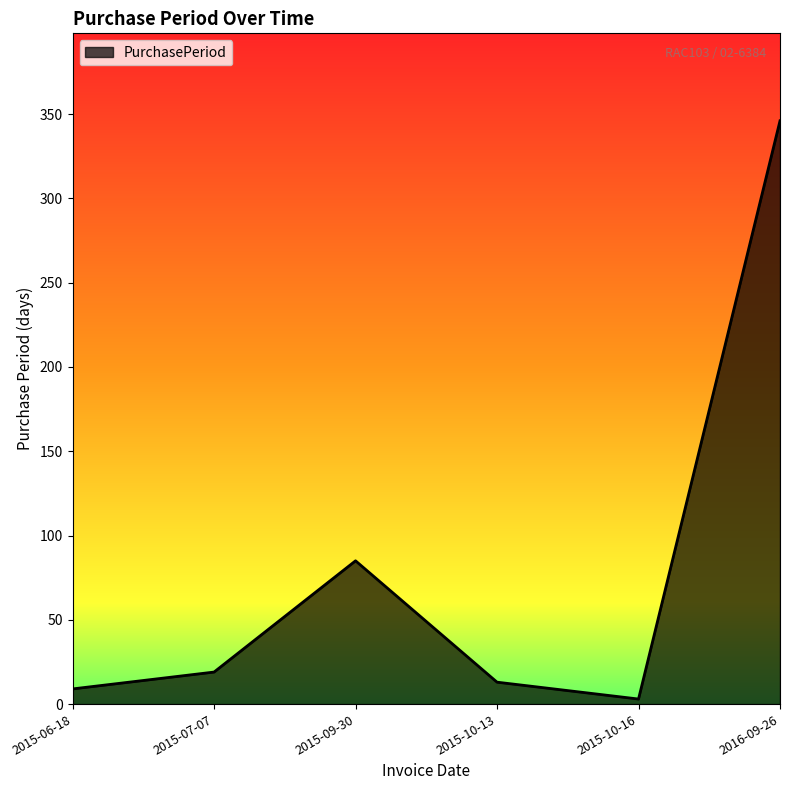

Reading left to right, what are all the values shown in this chart?

9	19	85	13	3	346